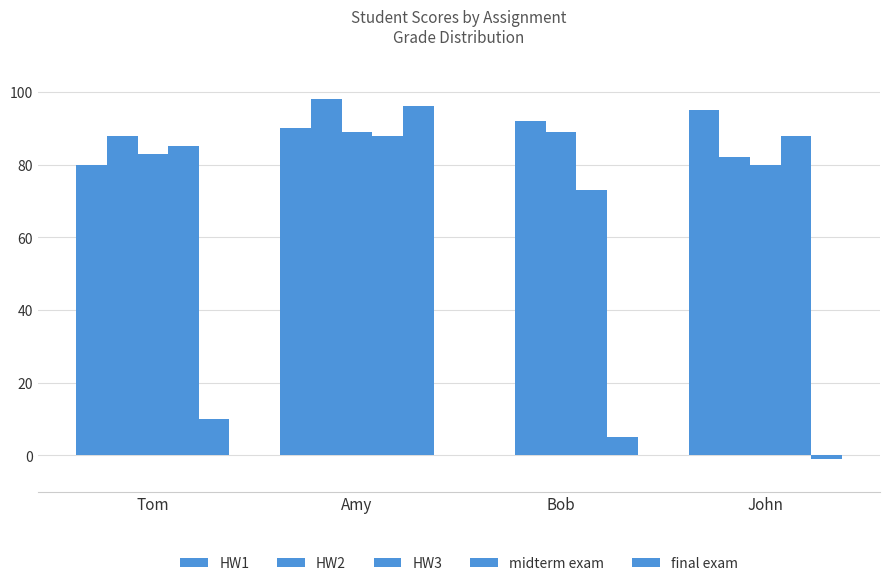

What is the sum of all HW1 values?

265